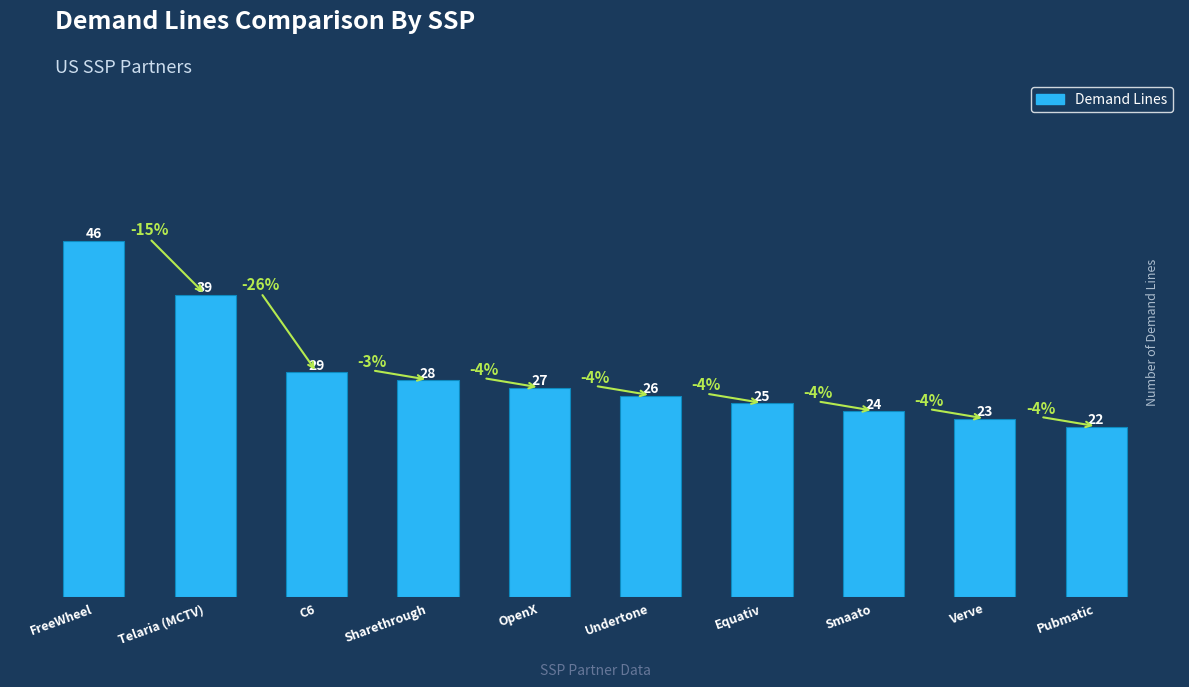

List the labels in order of value, smallest first.

Pubmatic, Verve, Smaato, Equativ, Undertone, OpenX, Sharethrough, C6, Telaria (MCTV), FreeWheel